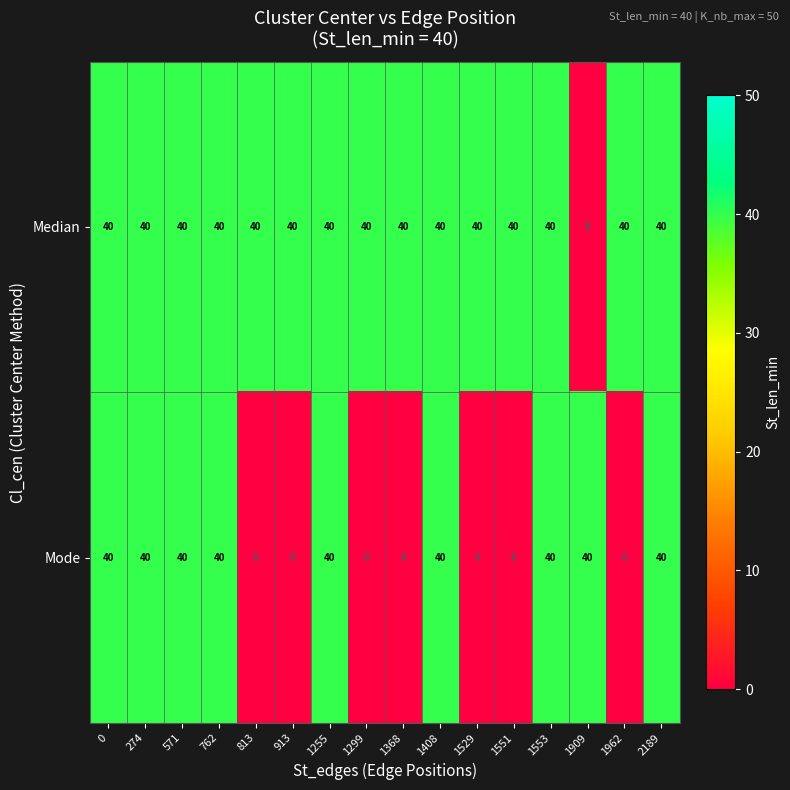

Is it true that Median equals -13 at 1909?

False